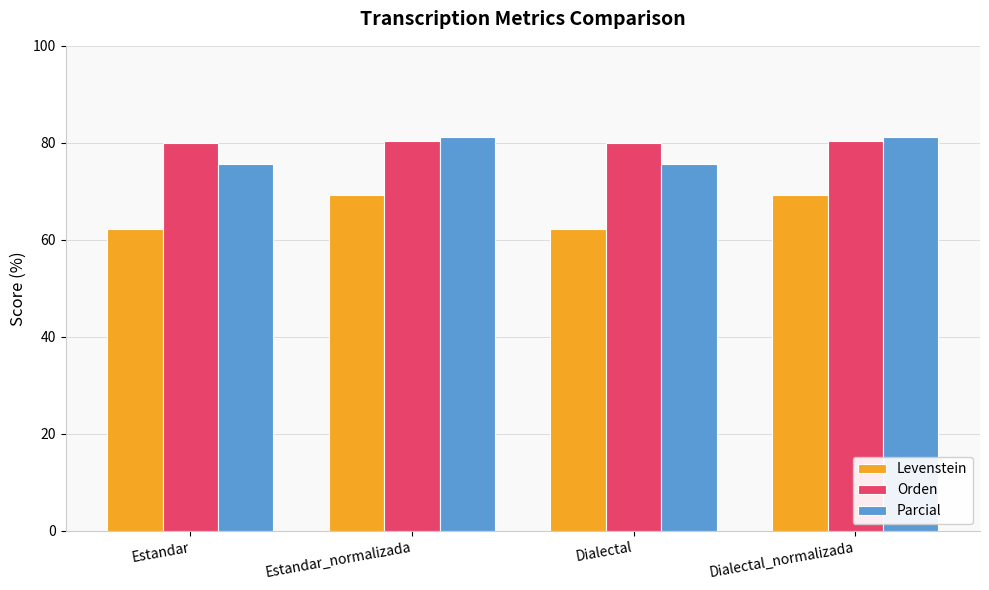

List the series in order of their peak value, lowest first.

Levenstein, Orden, Parcial